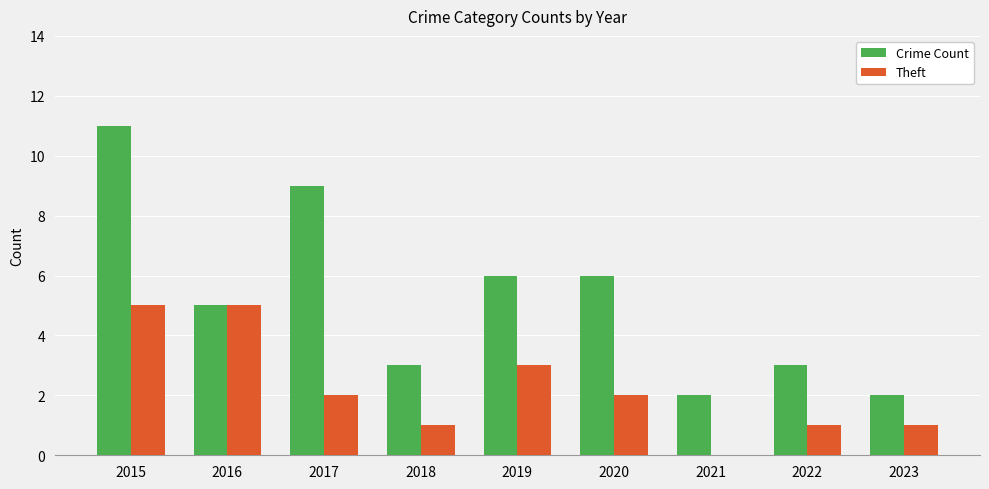

What is the sum of all Crime Count values?

47